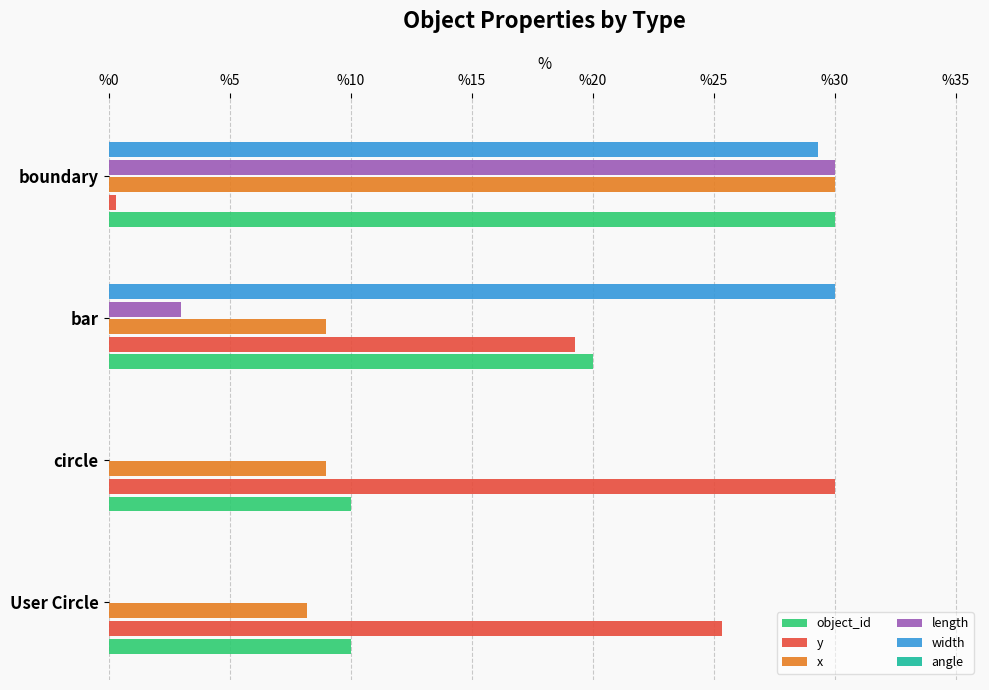

The value of object_id at circle is 10.0. True or false?

True